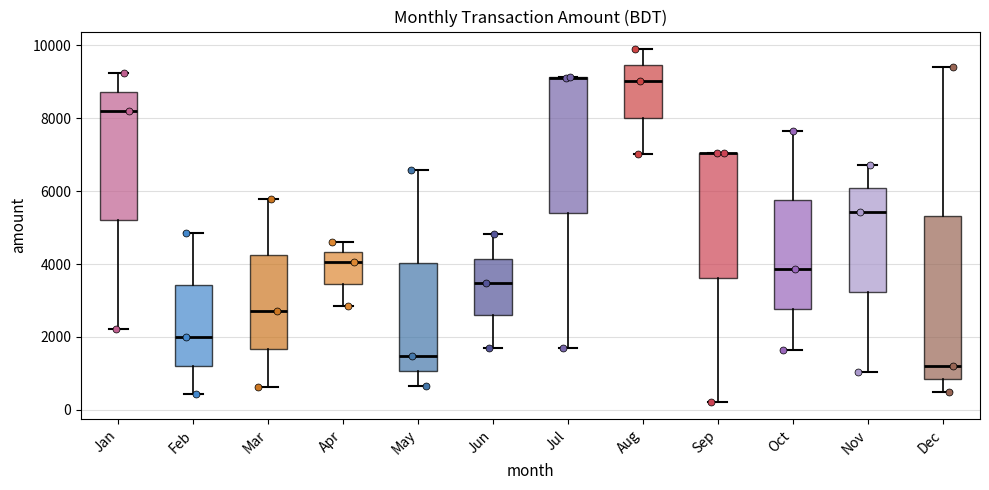

Reading left to right, transcribe this box plot: for each box, give where its median line is, the range the box spans, and where its two whiskers end, as read against the y-axis. The values are not printed on the chart, so give them approximately, as read against the axis.

Jan: median 8200, box 5200 to 8800, whiskers 2200 to 9200
Feb: median 2000, box 1200 to 3400, whiskers 400 to 4800
Mar: median 2800, box 1600 to 4200, whiskers 600 to 5800
Apr: median 4000, box 3400 to 4400, whiskers 2800 to 4600
May: median 1400, box 1000 to 4000, whiskers 600 to 6600
Jun: median 3400, box 2600 to 4200, whiskers 1600 to 4800
Jul: median 9000 (drawn on the box's upper edge), box 5400 to 9200, whiskers 1600 to 9200
Aug: median 9000, box 8000 to 9400, whiskers 7000 to 9800
Sep: median 7000 (drawn on the box's upper edge), box 3600 to 7000, whiskers 200 to 7000
Oct: median 3800, box 2800 to 5800, whiskers 1600 to 7600
Nov: median 5400, box 3200 to 6000, whiskers 1000 to 6800
Dec: median 1200, box 800 to 5400, whiskers 400 to 9400